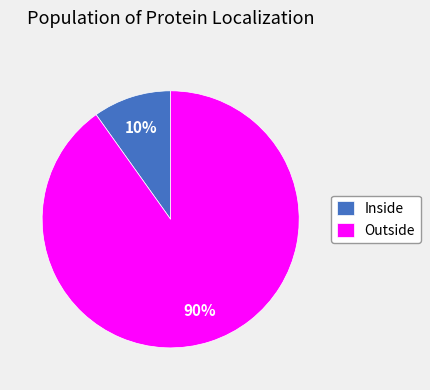

Is the sum of Outside and Inside greater than half?

Yes